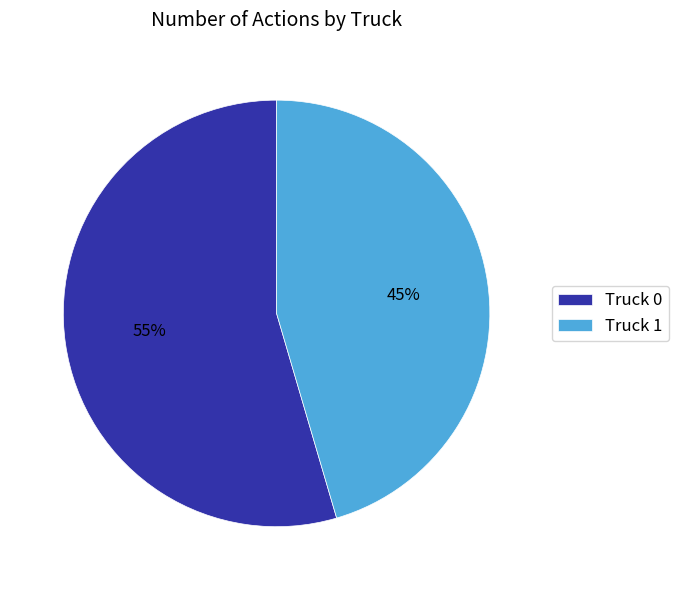

Does any single category account for the majority?

Yes